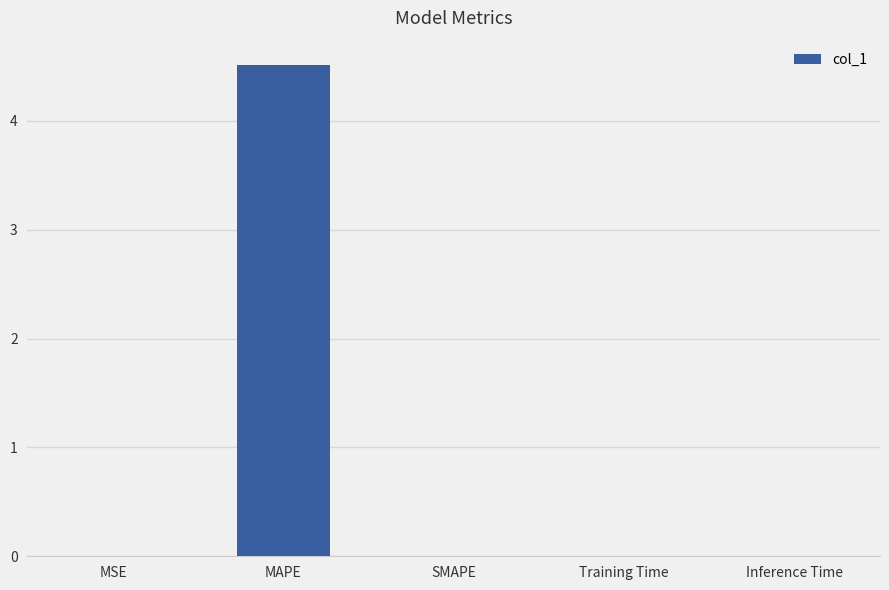

The chart shows a value of 0.0 at MSE. True or false?

True